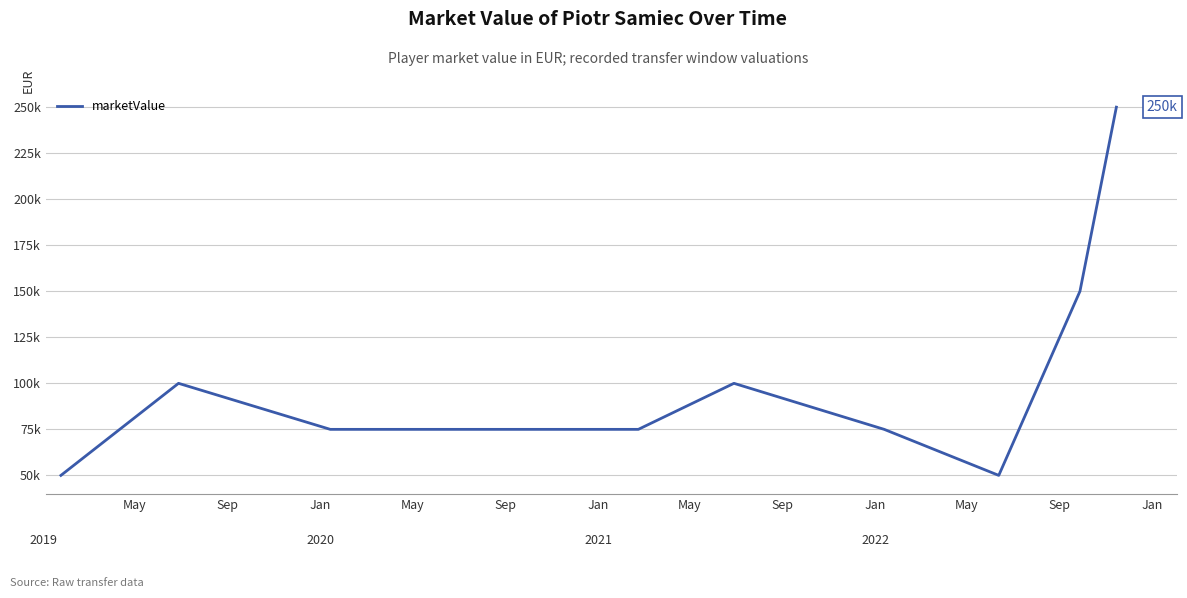

Does the chart display data point markers on the line(s)?

No